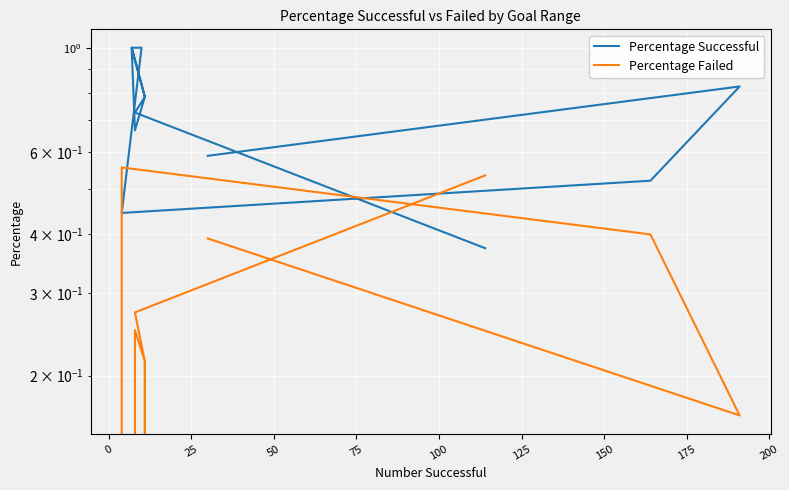

Which series changed the most between 0 and 175?

Percentage Successful